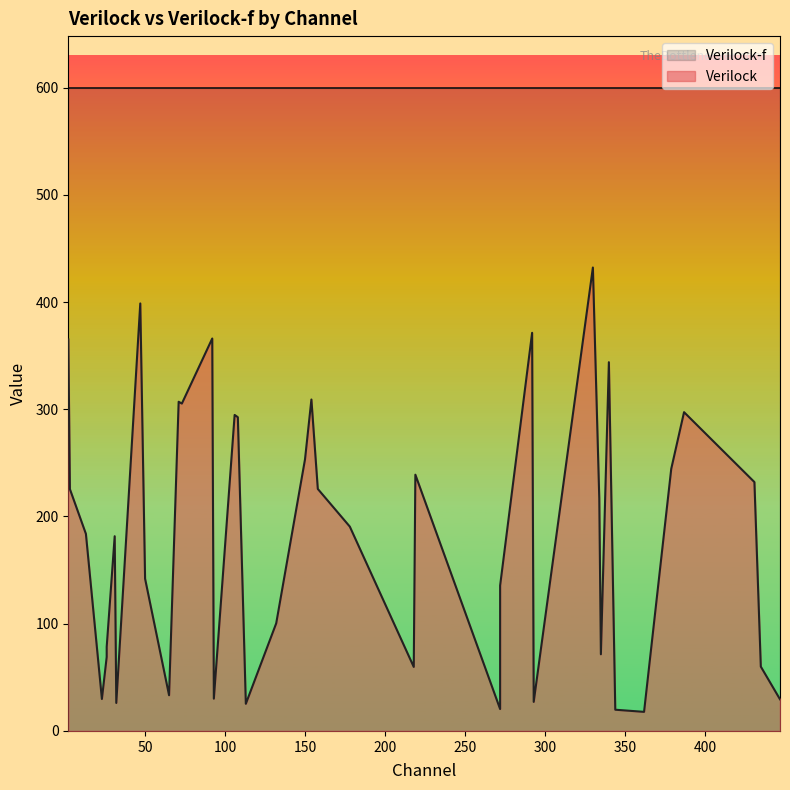

What is the value of the 40th point from the left?

29.5